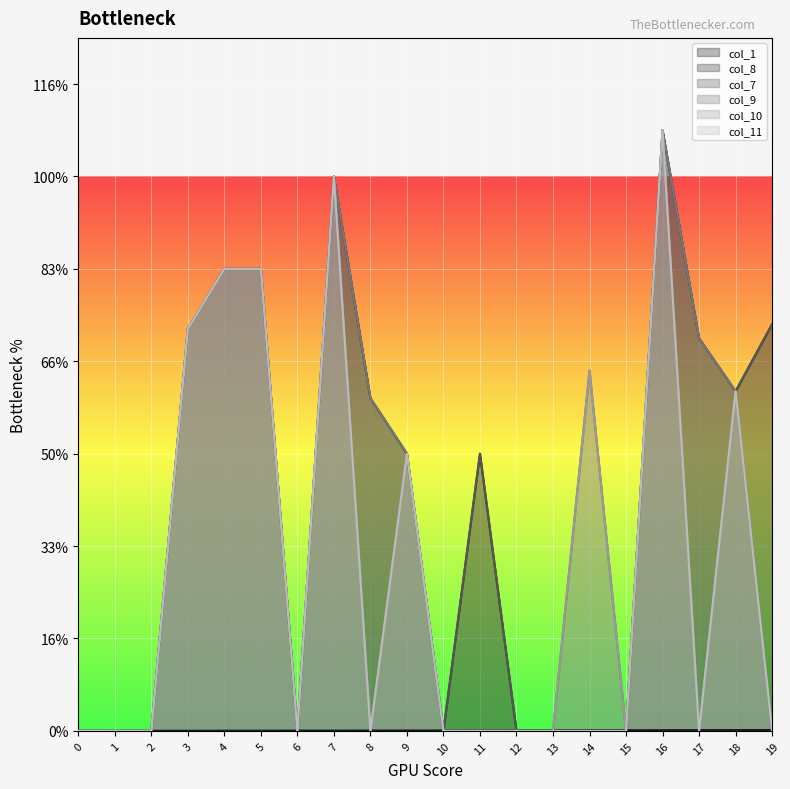

Rank the categories by col_9 value from highest to lowest.

16, 7, 4, 5, 3, 17, 14, 18, 8, 9, 0, 1, 2, 6, 10, 11, 12, 13, 15, 19